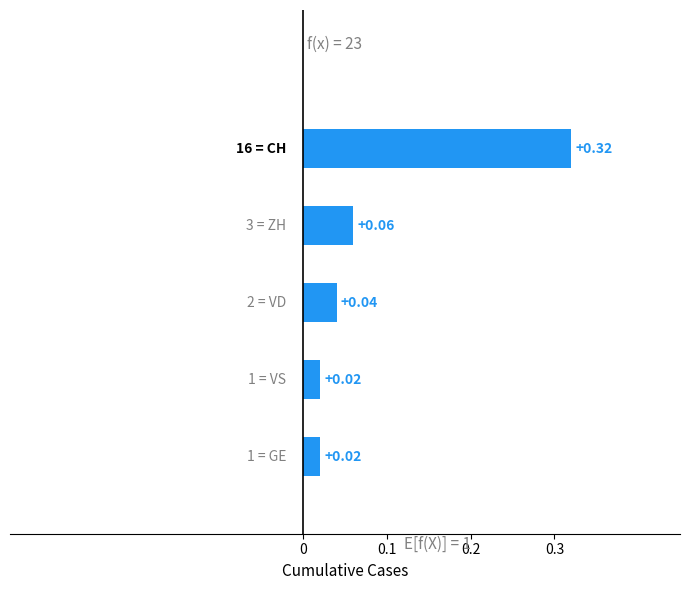

Between 0 and 0.3, which is larger?

0.3